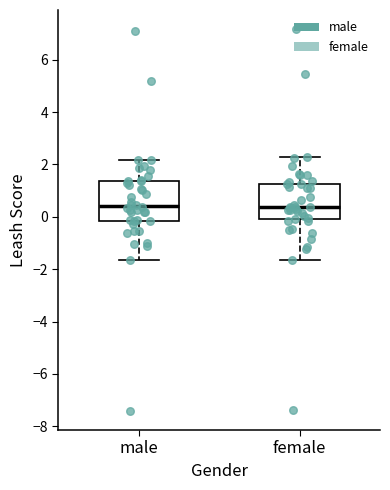

Where is the upper edge of the box for female on the y-axis? The values are not printed on the chart, so give them approximately, as read against the axis.

1.2